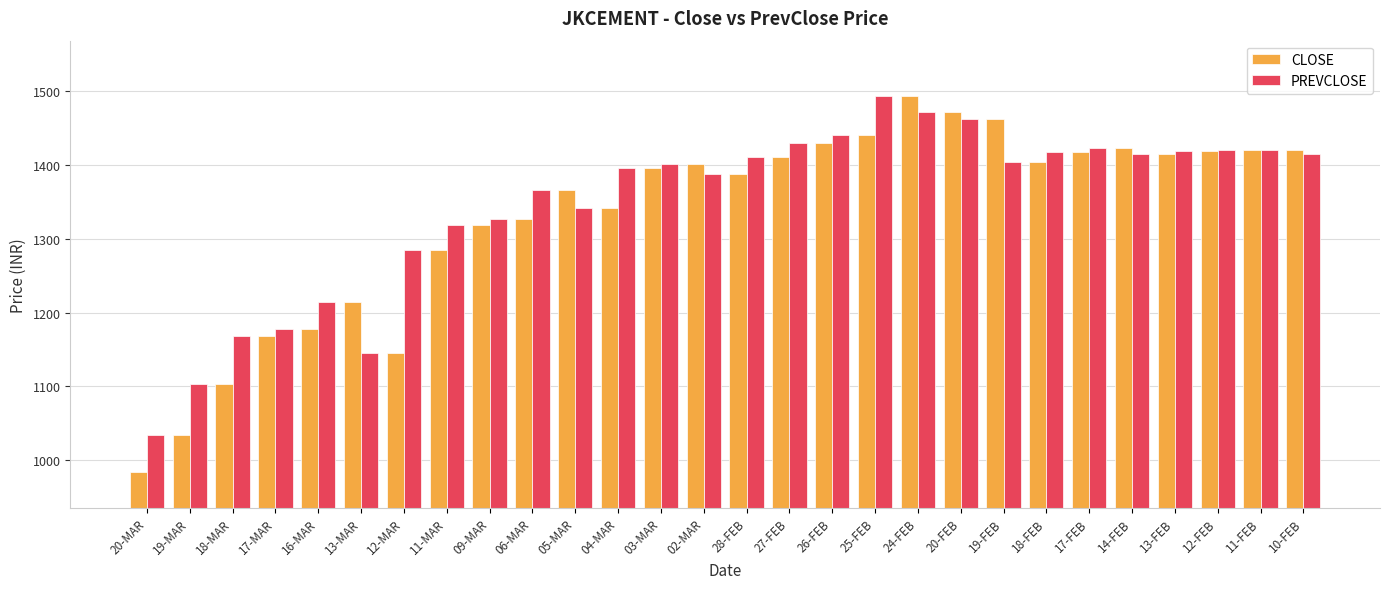

What is the label of the 25th bar from the right?

17-MAR